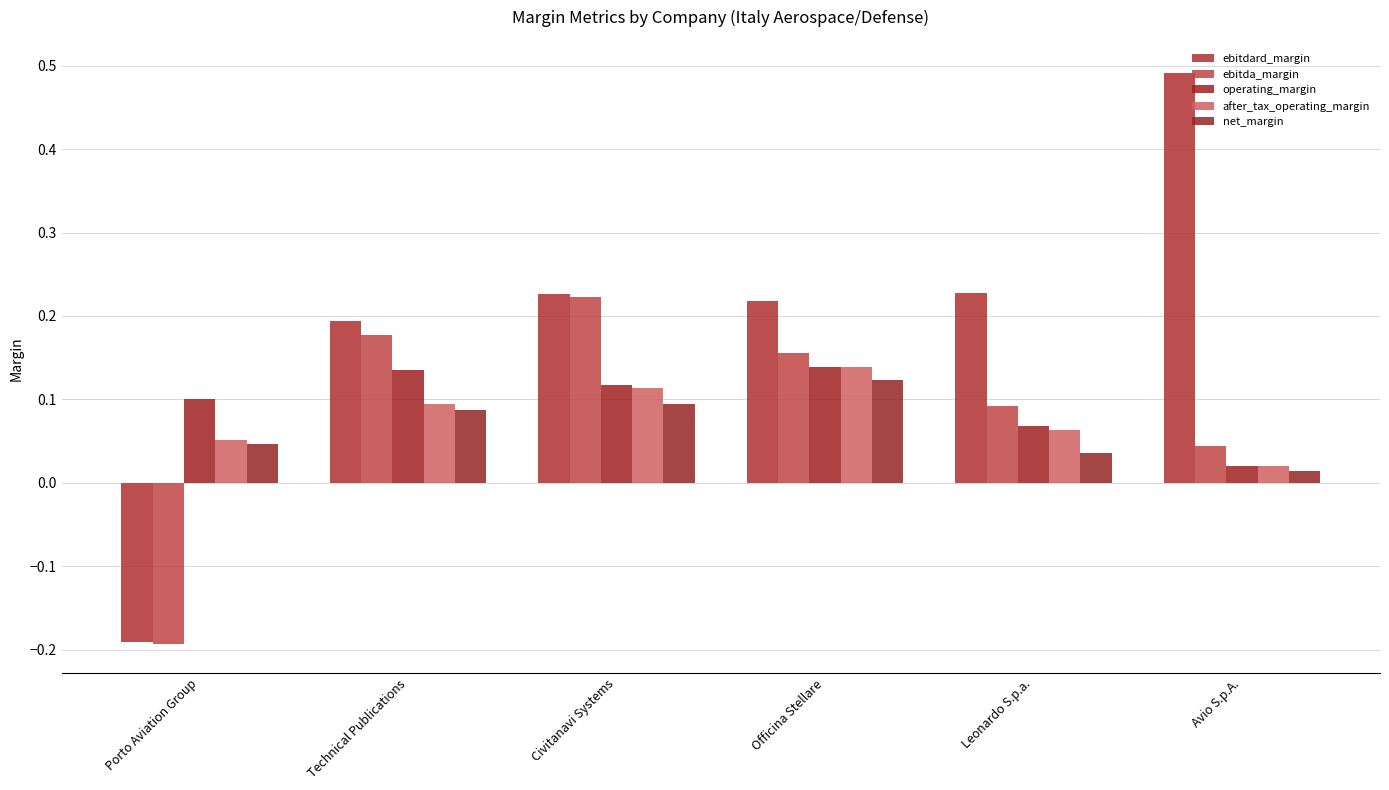

At which category does the chart reach its minimum across all series?

Porto Aviation Group